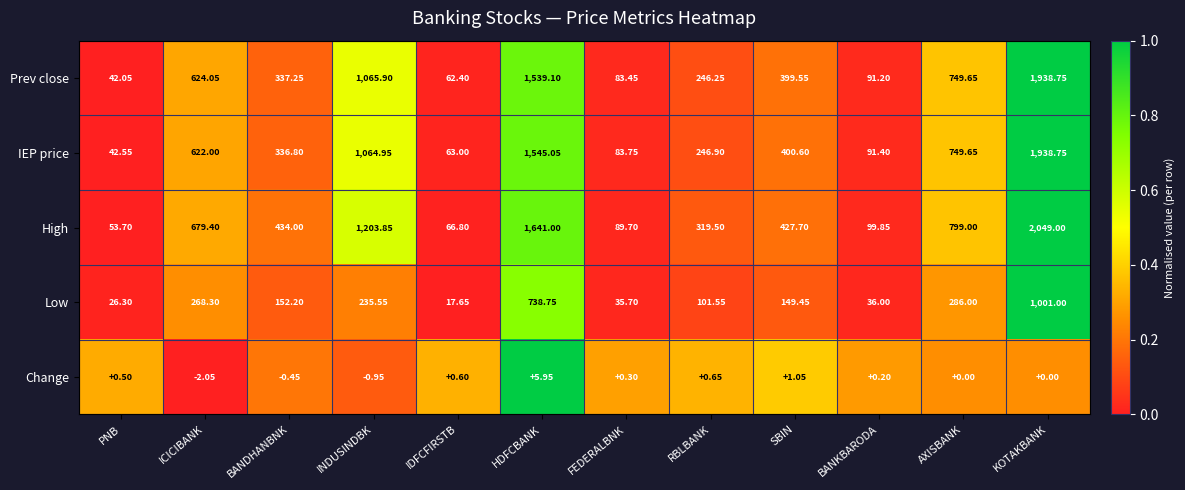

At which category does the chart reach its peak across all series?

KOTAKBANK